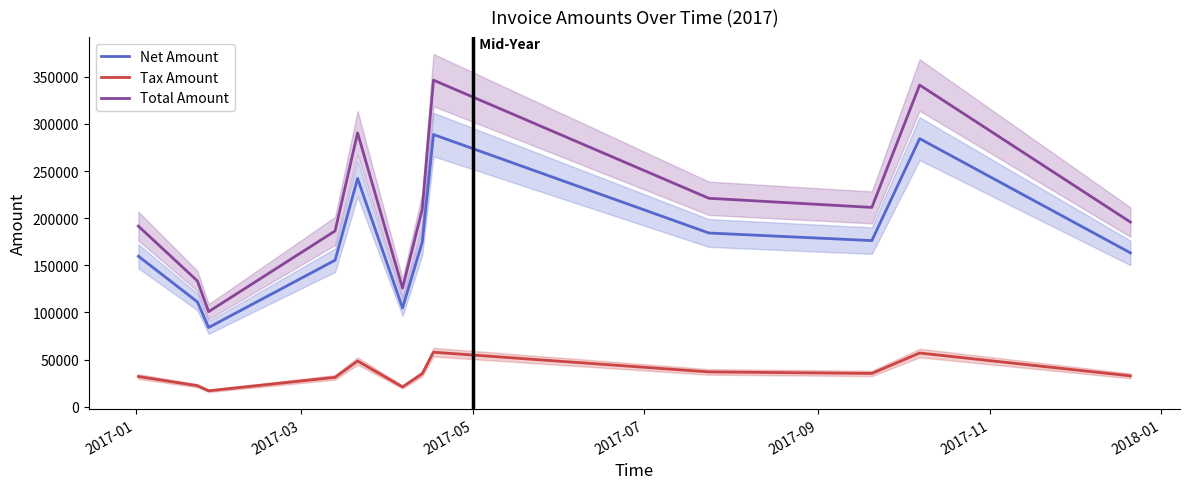

What is the difference between the second highest and second lowest values in the Tax Amount series?

35940.6